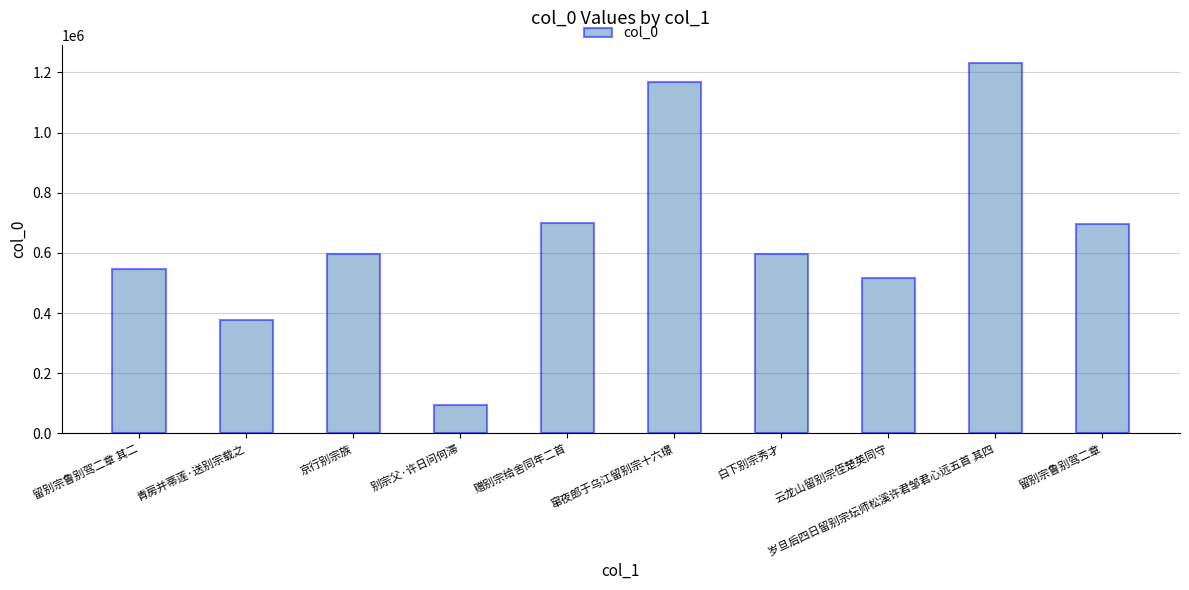

The chart shows a value of 595907 at 白下别宗秀才. True or false?

True